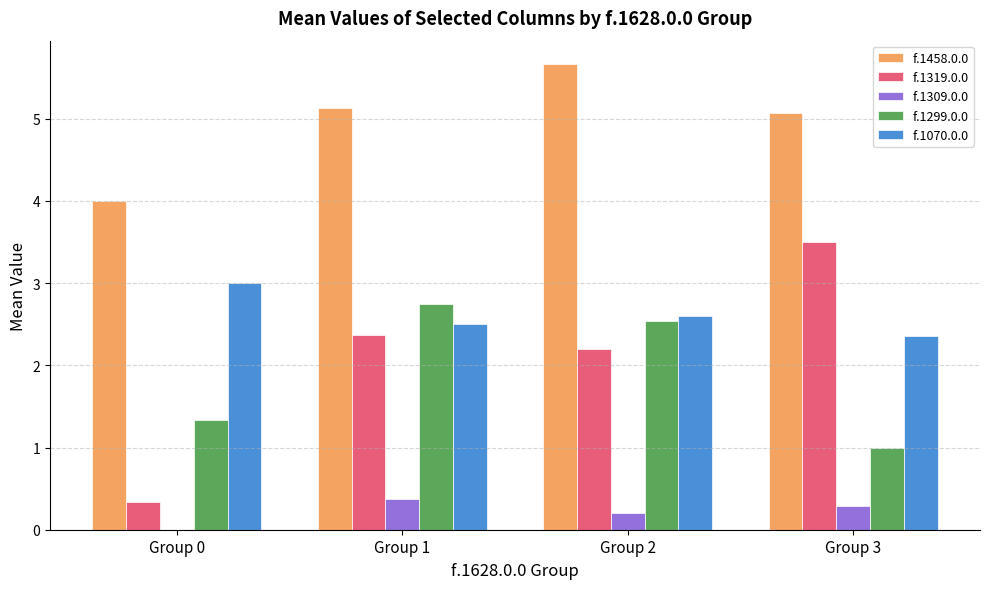

Is the value of f.1070.0.0 at Group 1 greater than the value of f.1309.0.0 at Group 3?

Yes